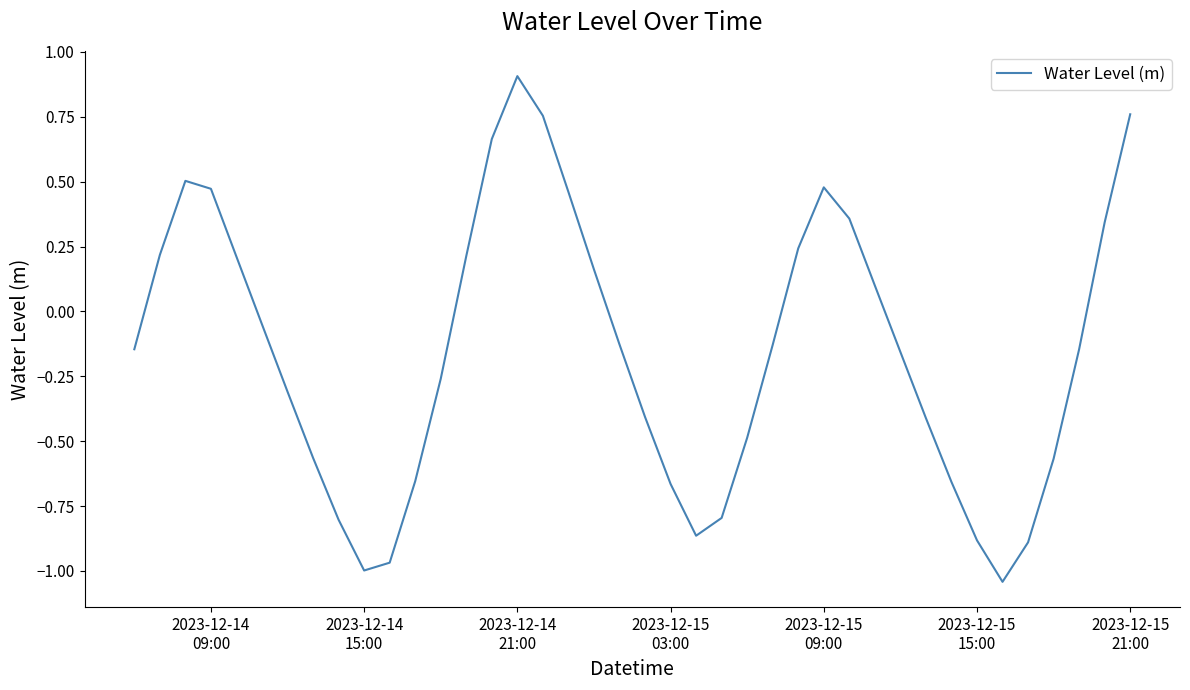

What is the maximum value shown in the chart?

0.9